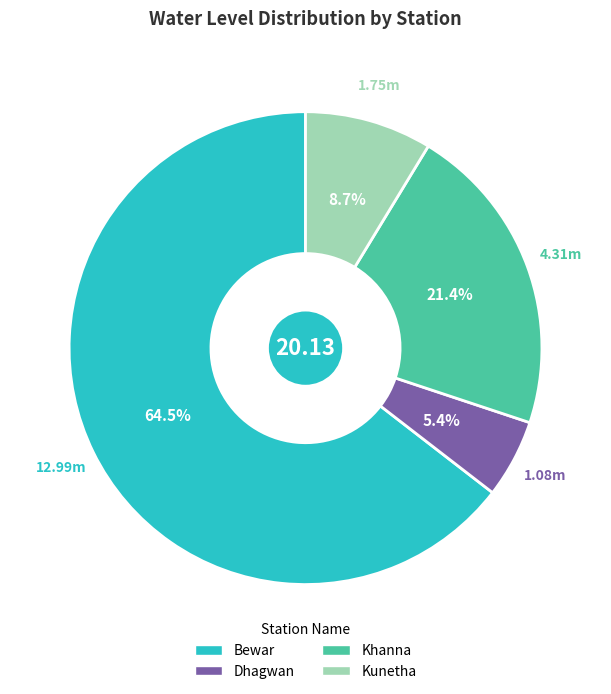

Which category has the biggest portion of the pie?

Bewar